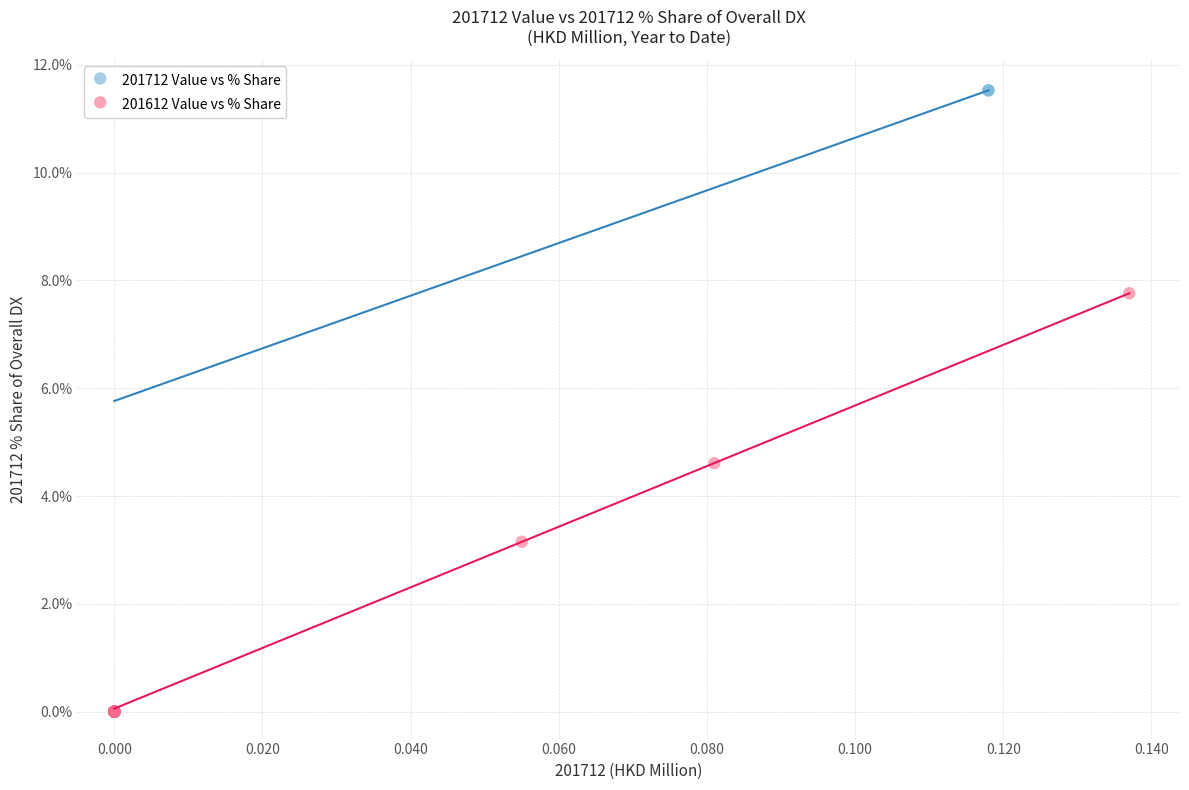

Which series has the widest spread of Y values?

201712 Value vs % Share